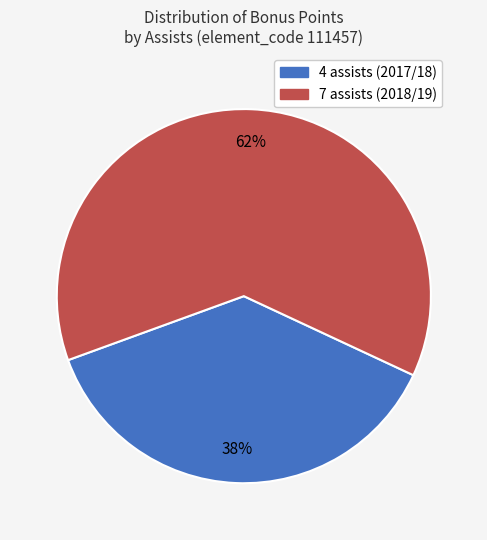

Count the number of slices in the pie.

2